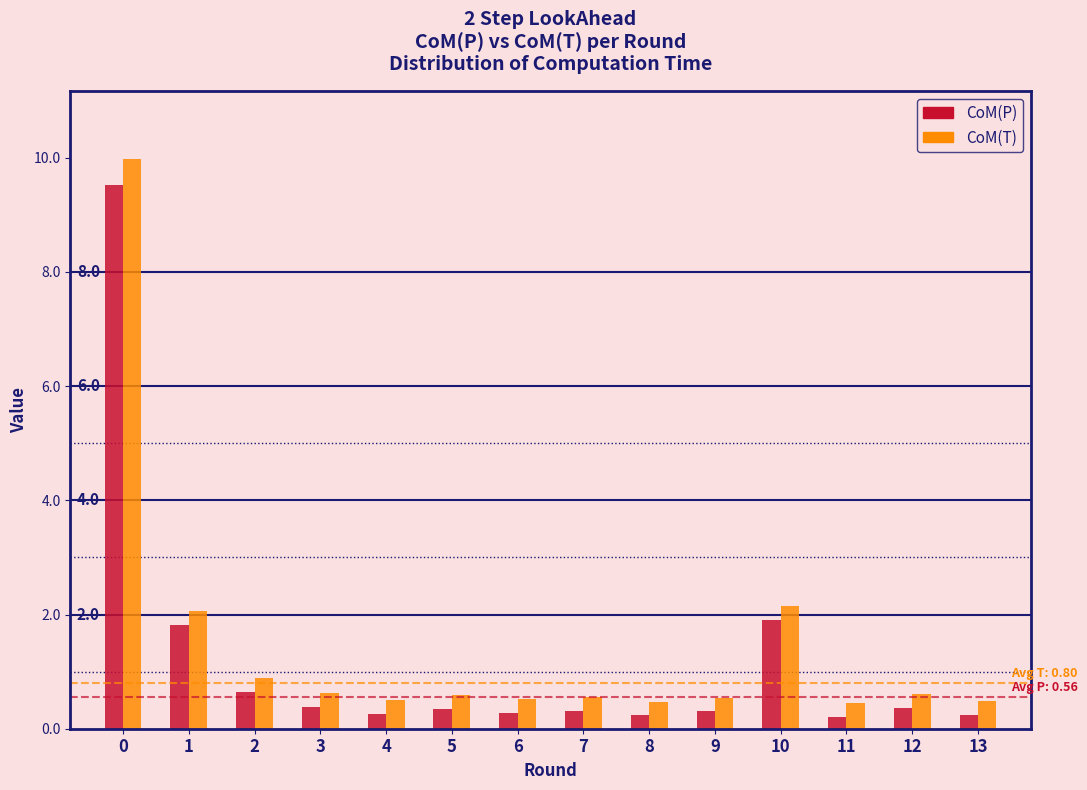

What is the total value across all series at 8?

0.7